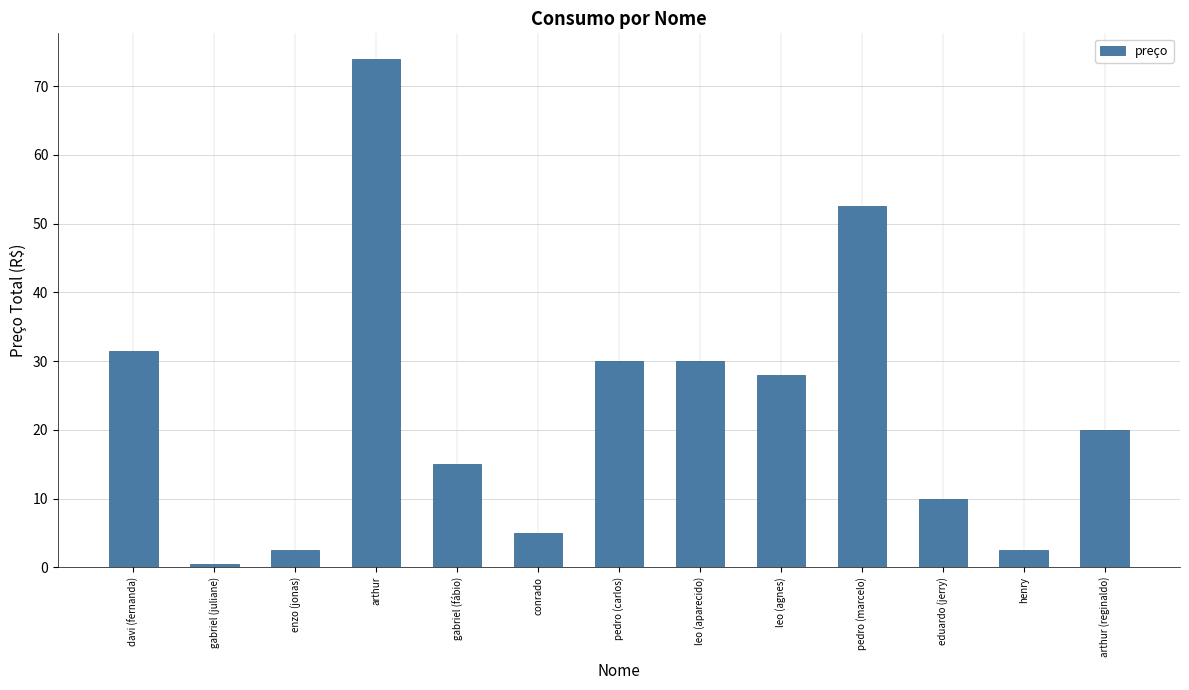

What is the ratio of the value at enzo (jonas) to the value at henry?

1.0